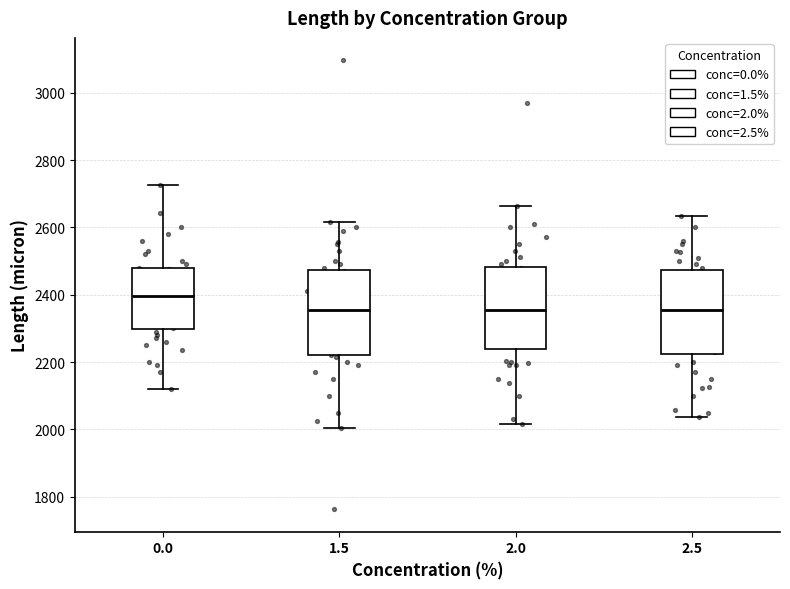

Which box's median line is the highest?

0.0